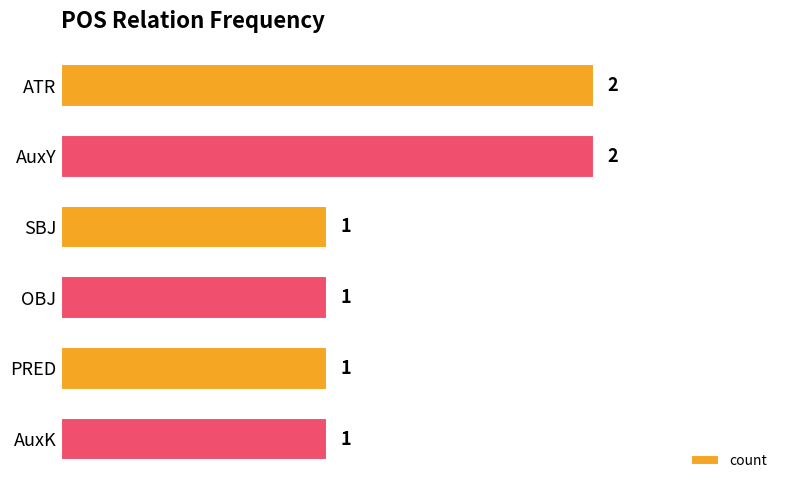

What is the average value?

1